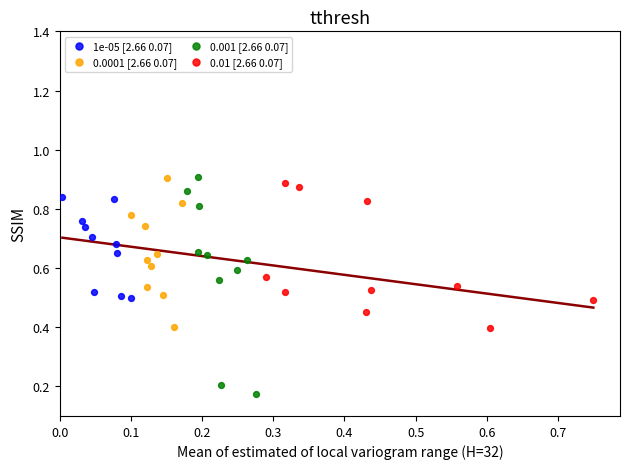

Which series has the largest Y range (max minus min)?

0.001 [2.66 0.07]